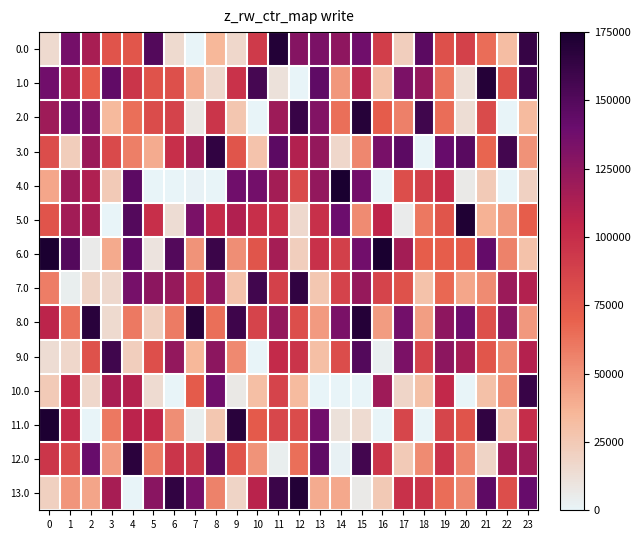

How many data points does each series have?

24